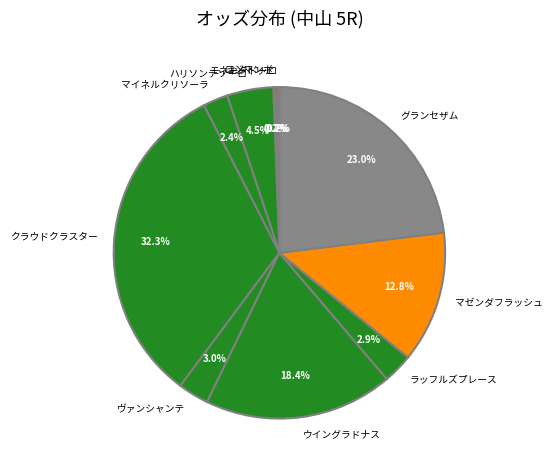

Does any single category account for the majority?

No